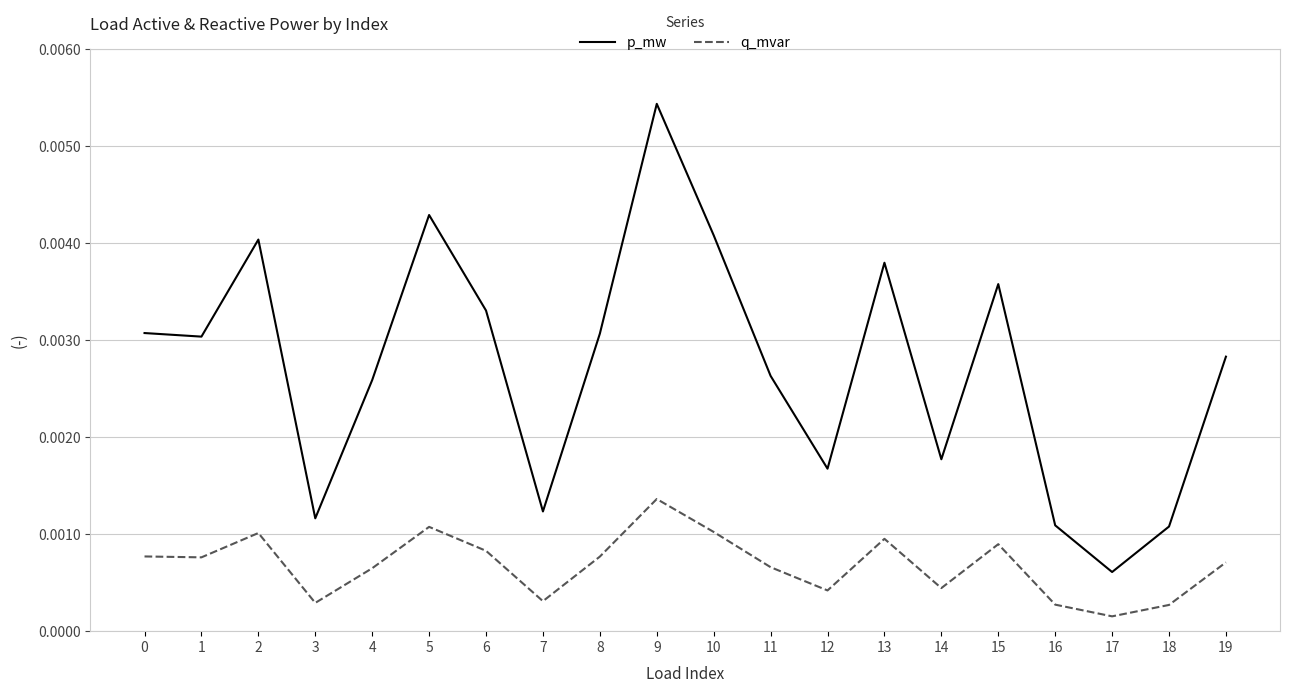

Is the value of p_mw at 19 greater than the value of q_mvar at 6?

Yes